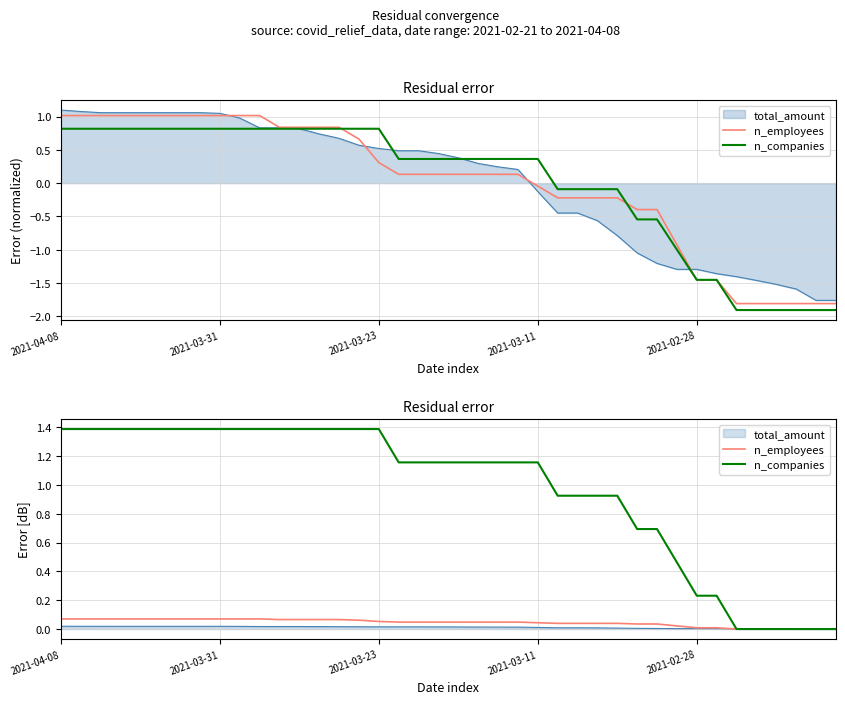

What is the average value of the n_companies series?

1.0